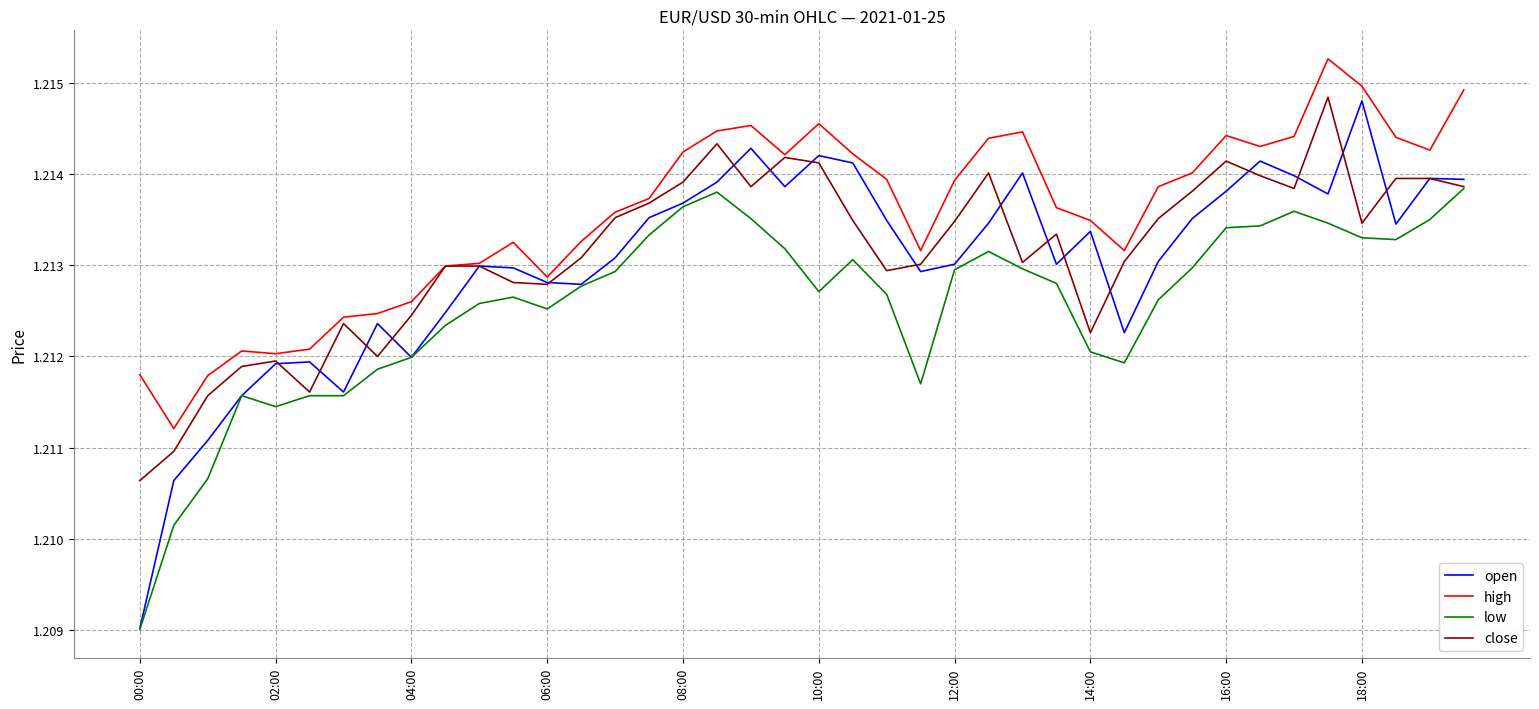

Which series has the largest total across all categories?

high